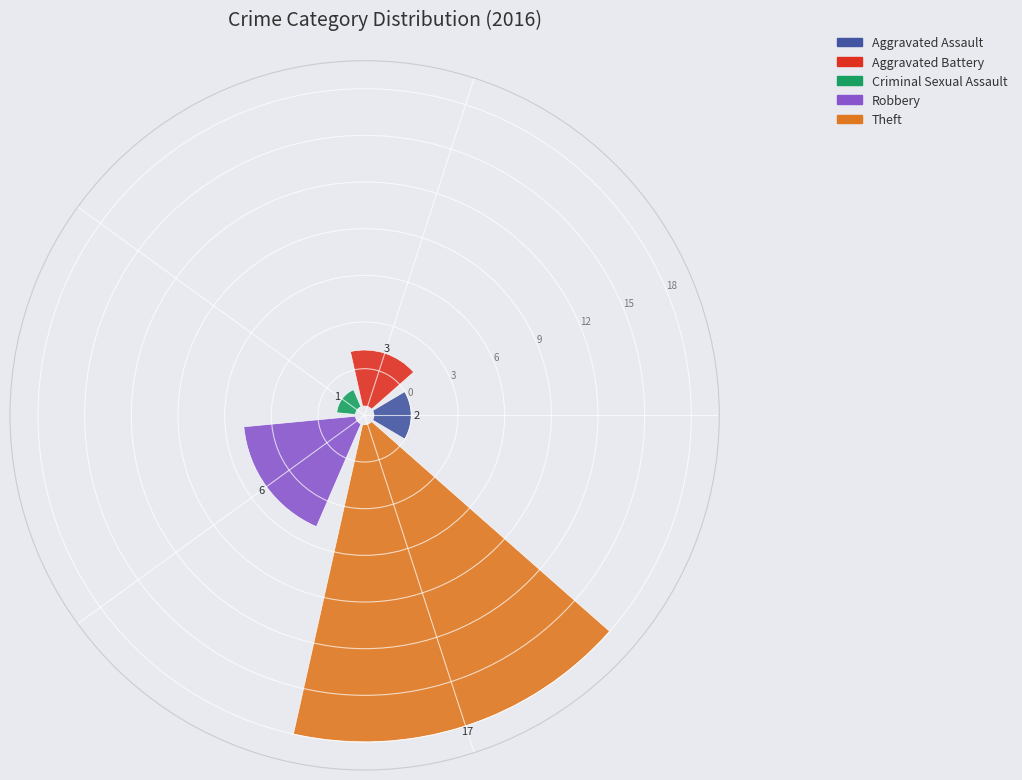

How many segments does this pie chart have?

5